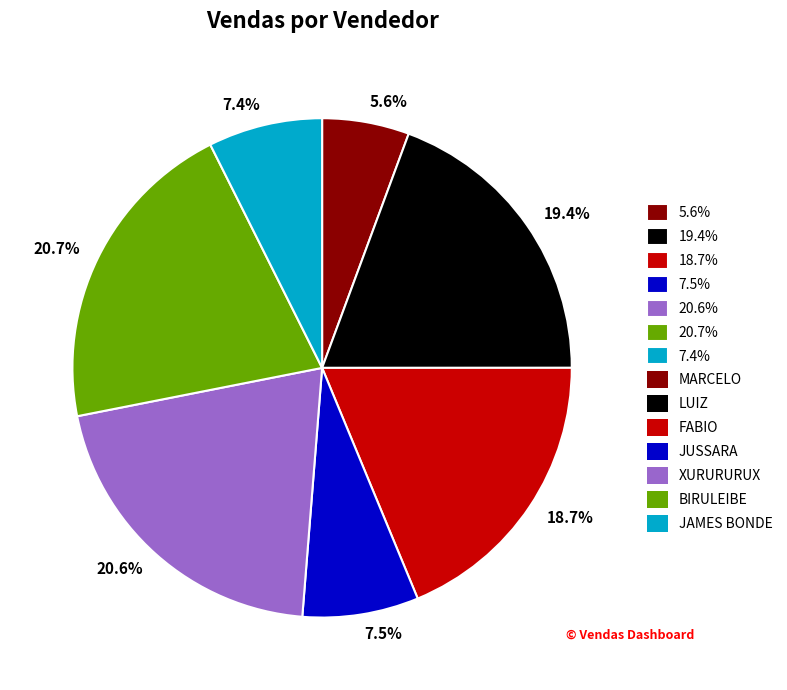

Is there a majority slice in this chart?

No